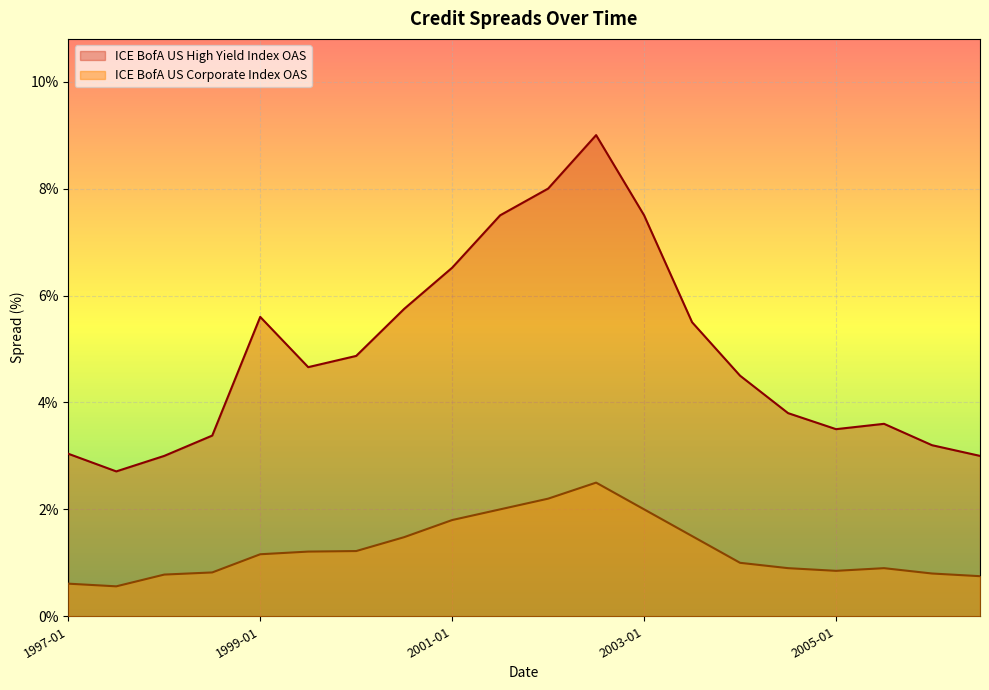

At which label does ICE BofA US Corporate Index OAS reach its minimum?

1997-07